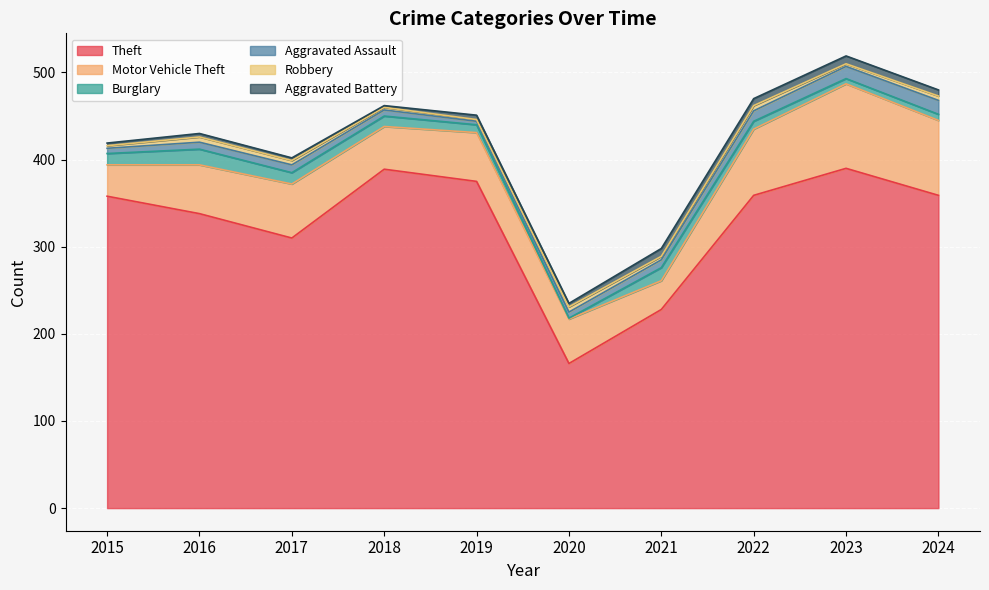

At which label does Robbery reach its minimum?

2019